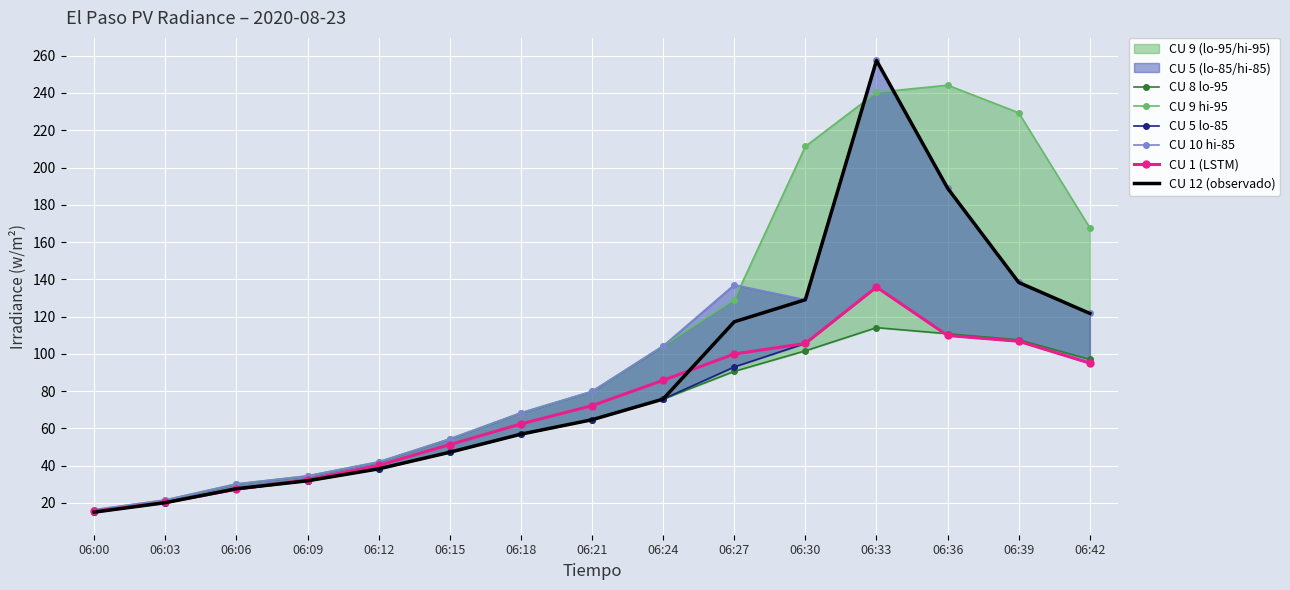

How many data points in CU 9 hi-95 are less than 79?

7